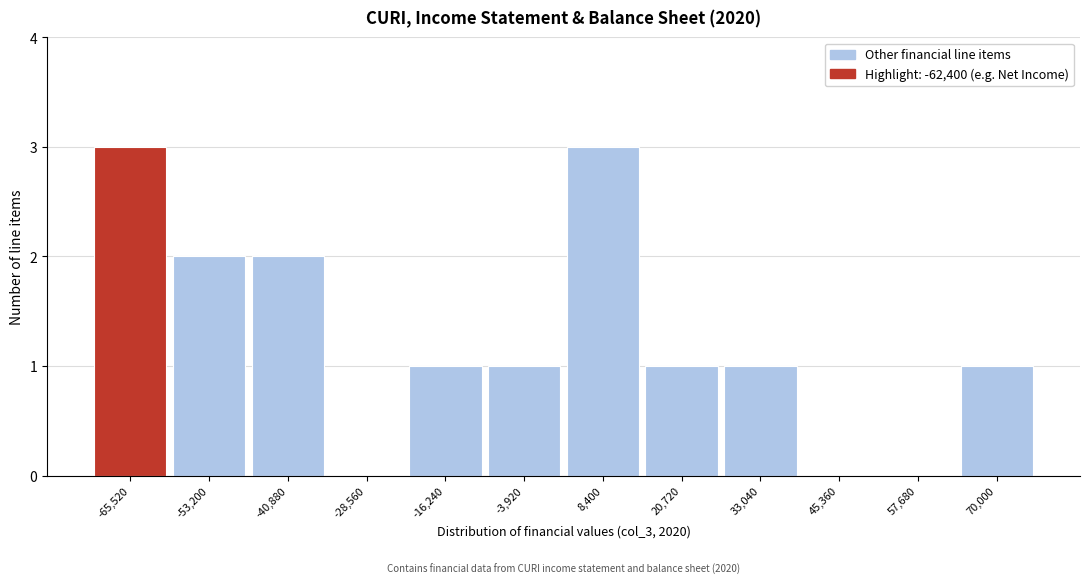

Reading right to left, transcribe all the data shown in this chart.

70,000=1	57,680=0	45,360=0	33,040=1	20,720=1	8,400=3	-3,920=1	-16,240=1	-28,560=0	-40,880=2	-53,200=2	-65,520=3